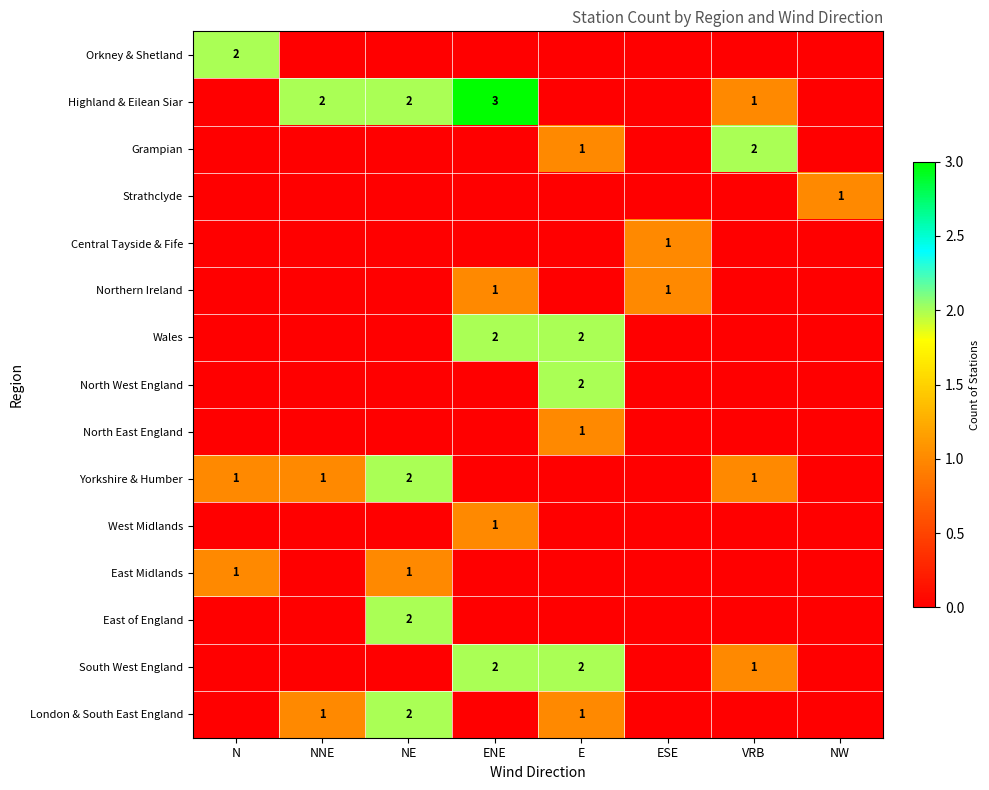

The East of England series shows 3 at NE. True or false?

False